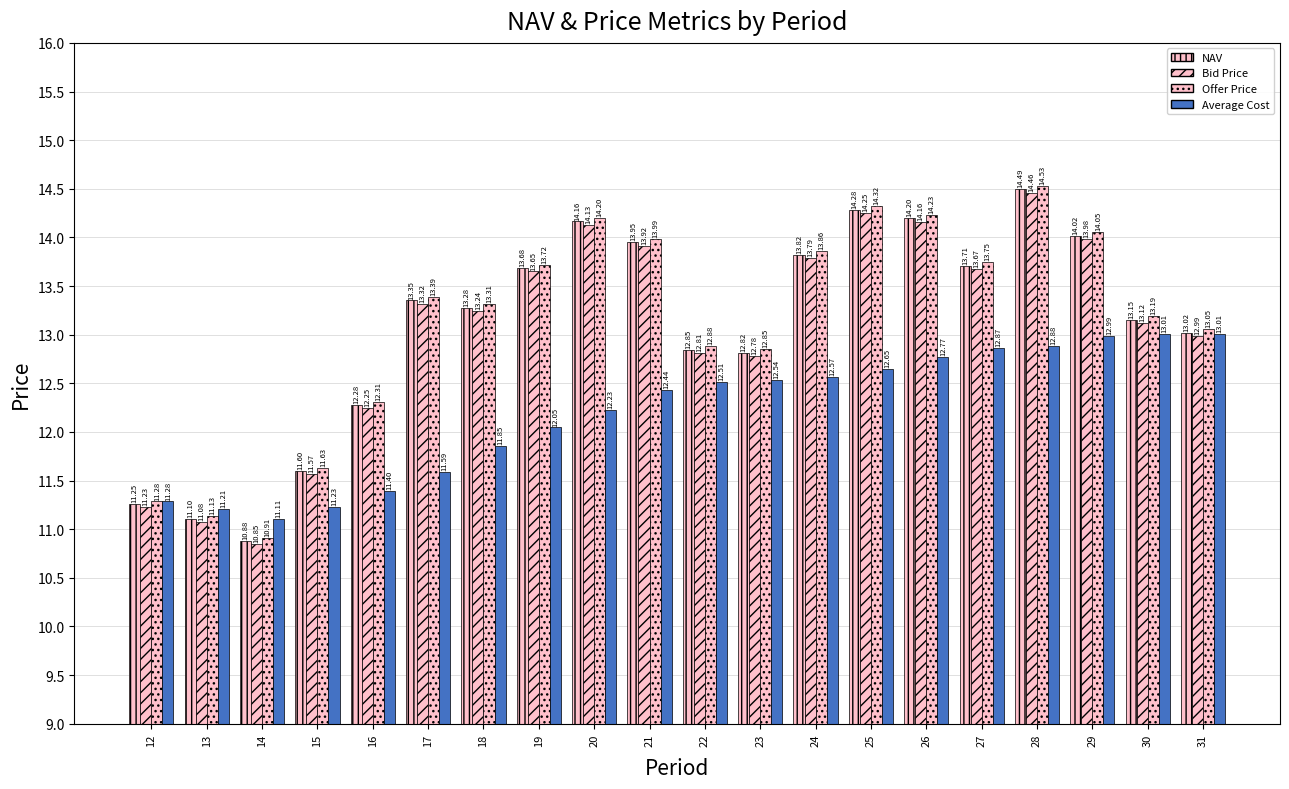

How many data points in Bid Price are above 13?

12